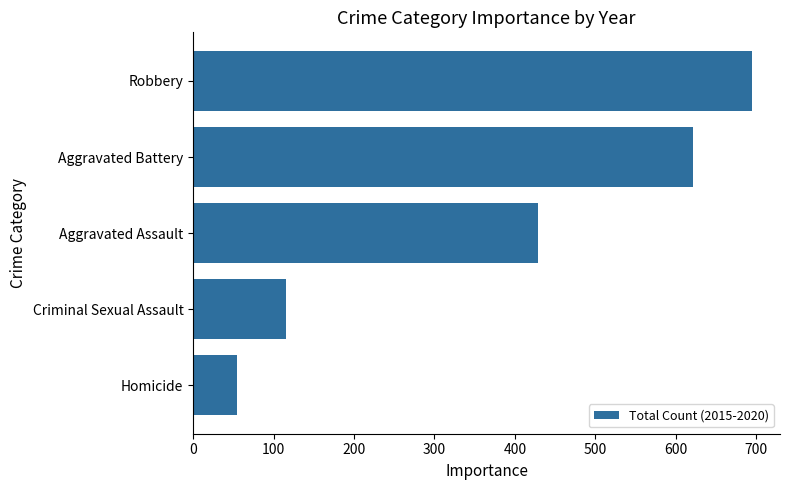

What is the minimum value shown in the chart?

55